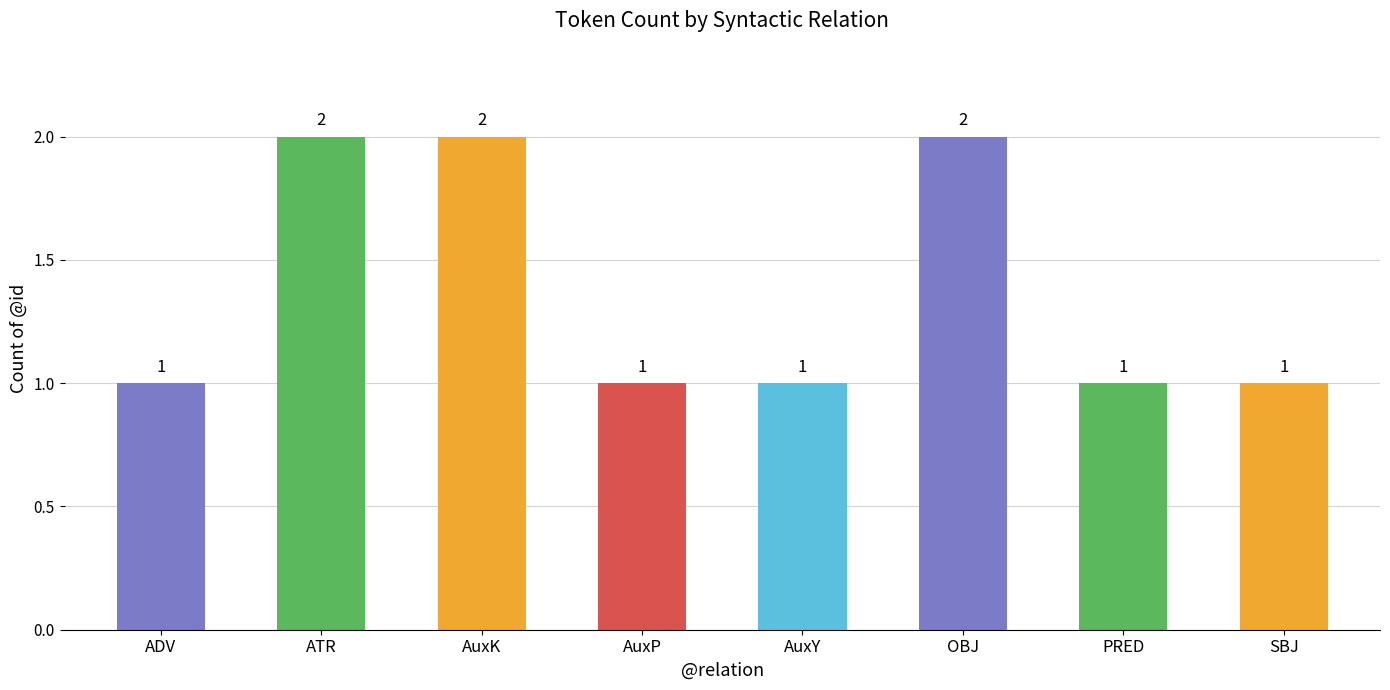

What is the average value?

1